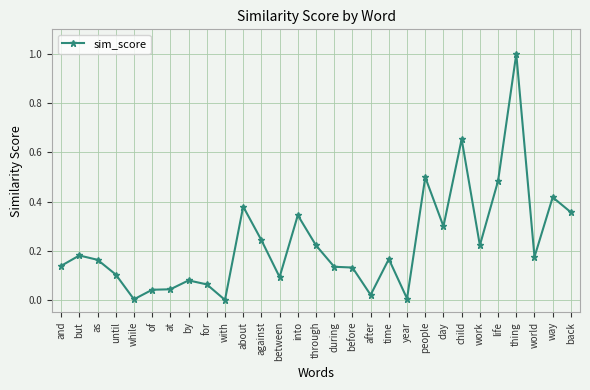

At which category does the data reach its first local valley?

while